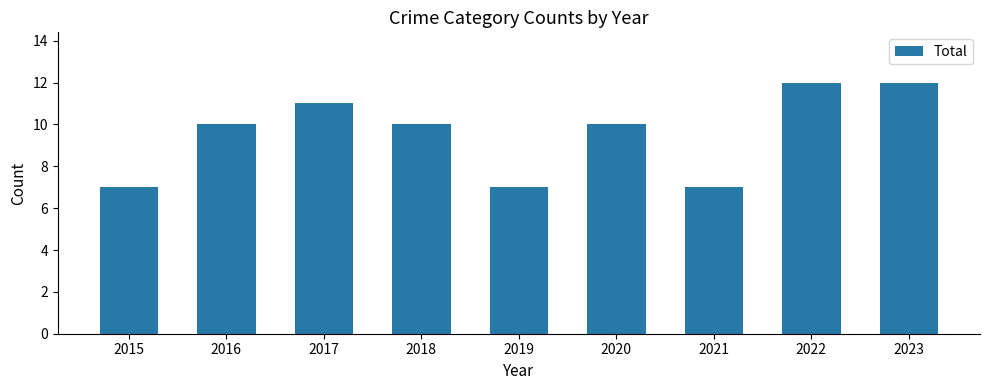

True or false: the data shows 12 at 2022.

True